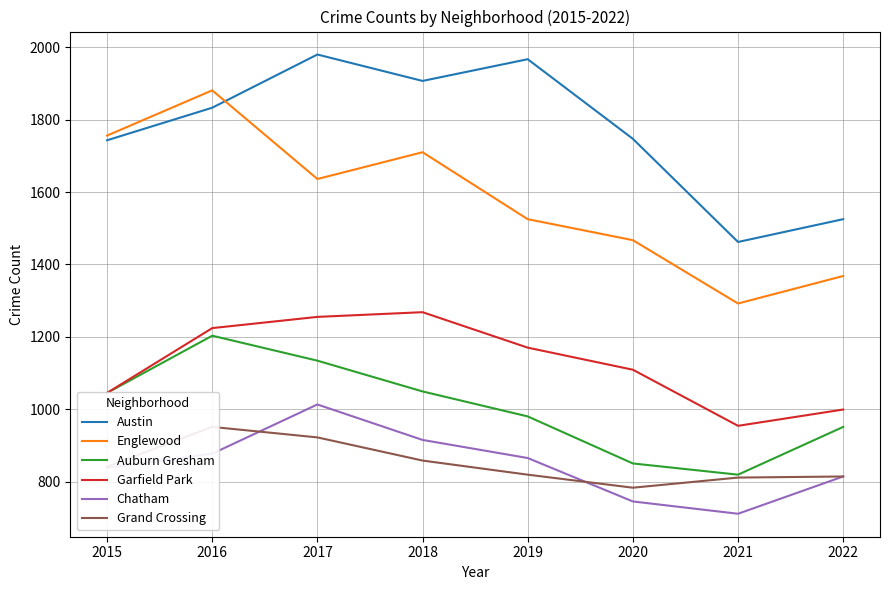

Rank the series by their maximum value, from lowest to highest.

Grand Crossing, Chatham, Auburn Gresham, Garfield Park, Englewood, Austin